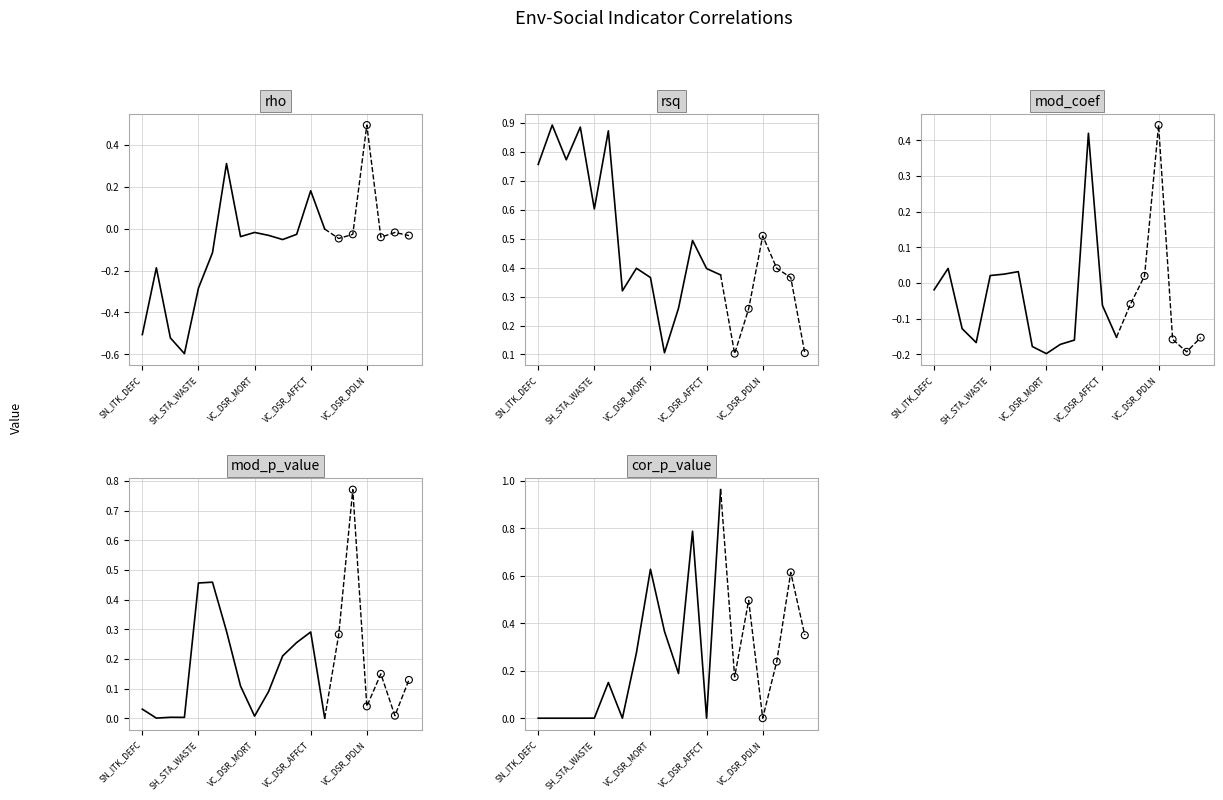

Which series has the largest total across all categories?

rsq